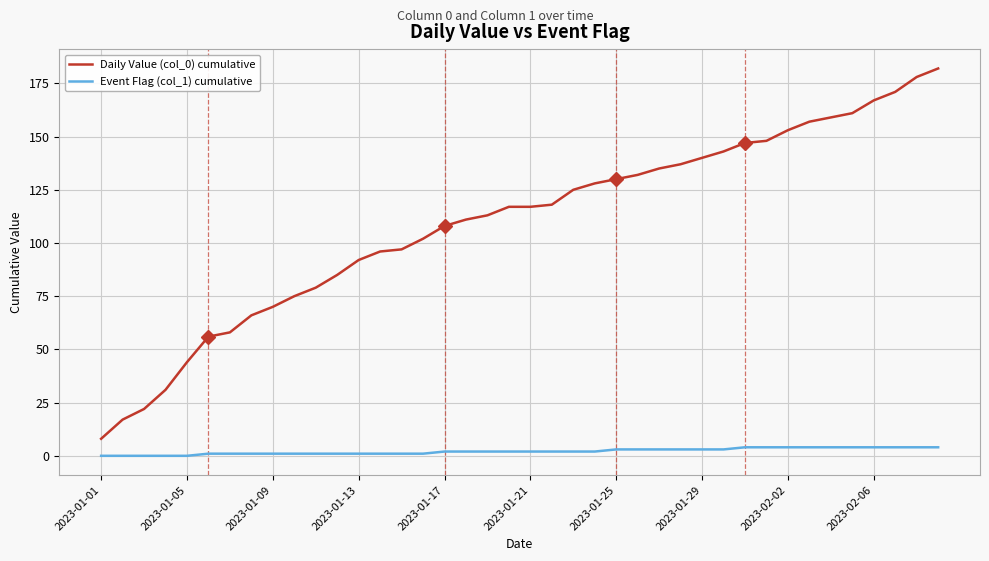

Reading left to right, transcribe all the data shown in this chart.

Daily Value (col_0) cumulative: 8	17	22	31	44	56	58	66	70	75	79	85	92	96	97	102	108	111	113	117	117	118	125	128	130	132	135	137	140	143	147	148	153	157	159	161	167	171	178	182
Event Flag (col_1) cumulative: 0	0	0	0	0	1	1	1	1	1	1	1	1	1	1	1	2	2	2	2	2	2	2	2	3	3	3	3	3	3	4	4	4	4	4	4	4	4	4	4